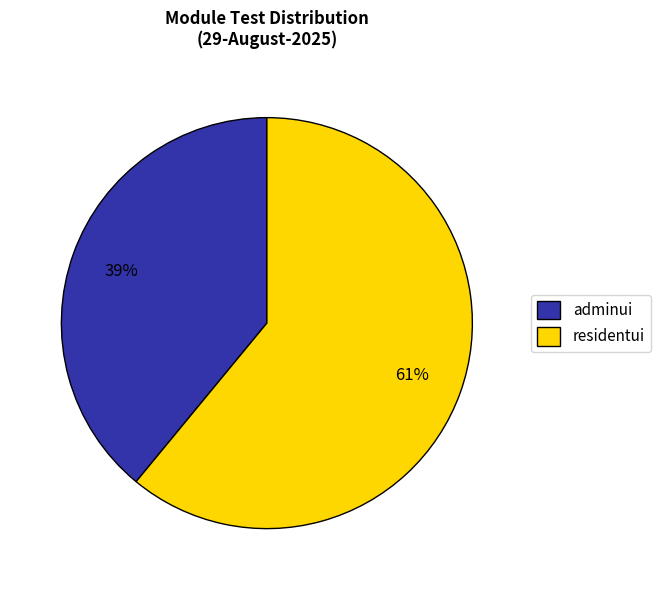

Which has a higher value, adminui or residentui?

residentui